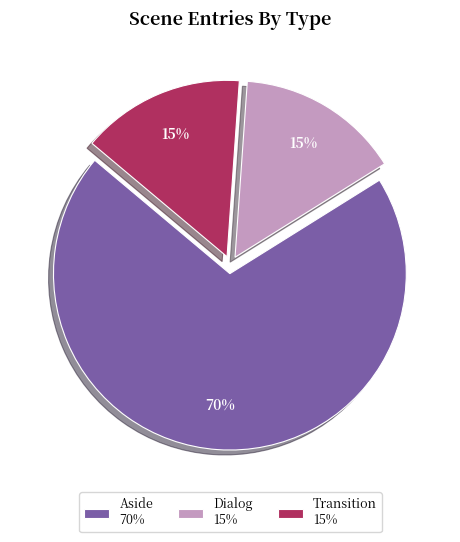

What is the largest slice in the pie chart?

Aside 70%